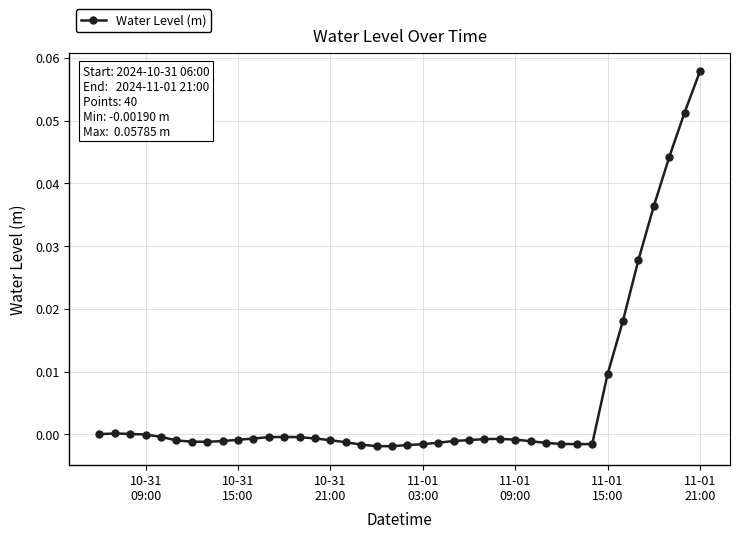

True or false: the data has more than 1 interior local peaks.

True